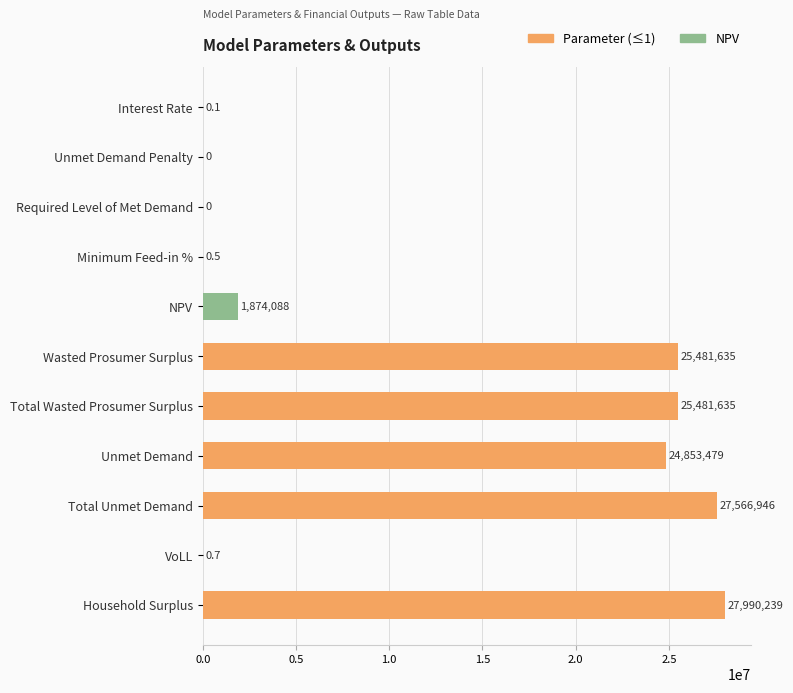

Count the number of categories in the chart.

11